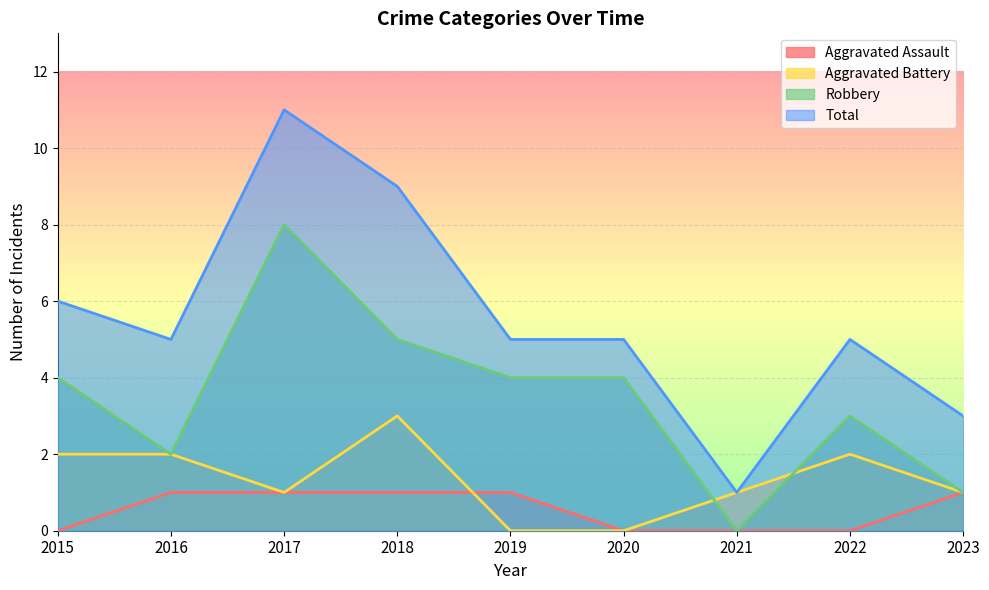

Where is Aggravated Assault nearest to the value 0?

2015